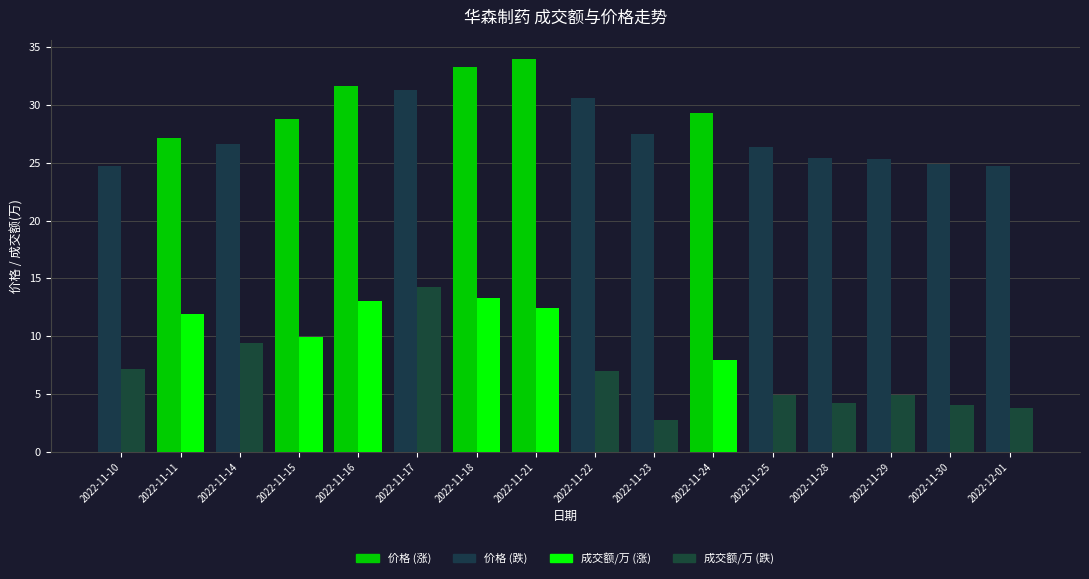

Does the chart contain stacked bars?

No